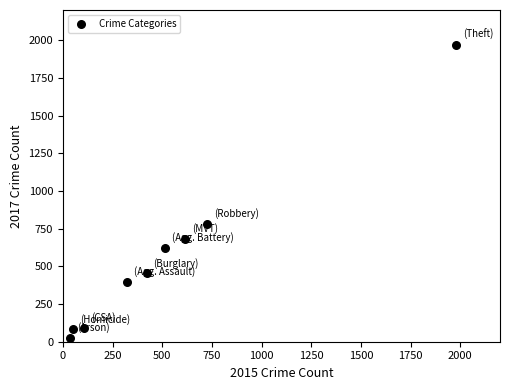

What is the average X value?

530